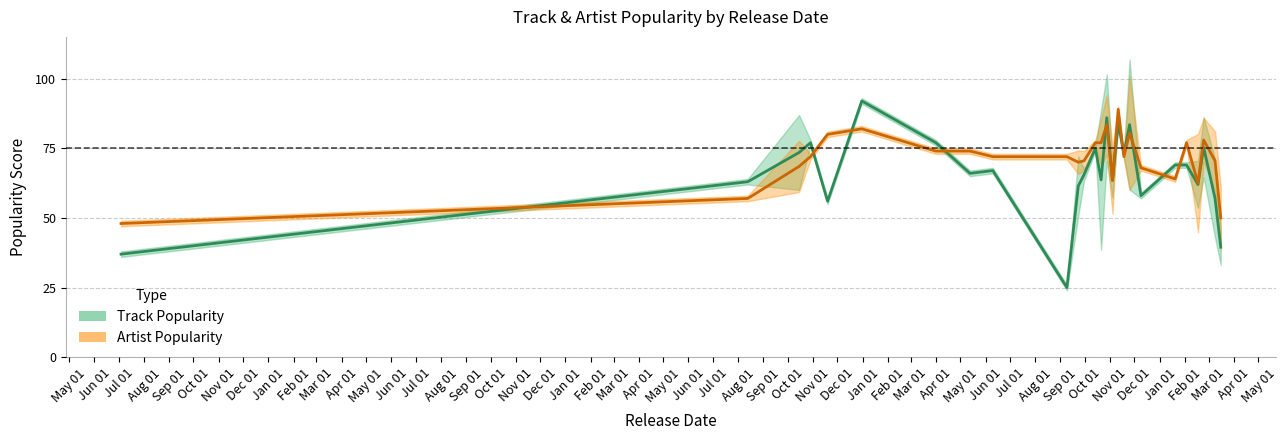

Does the chart display data point markers on the line(s)?

No